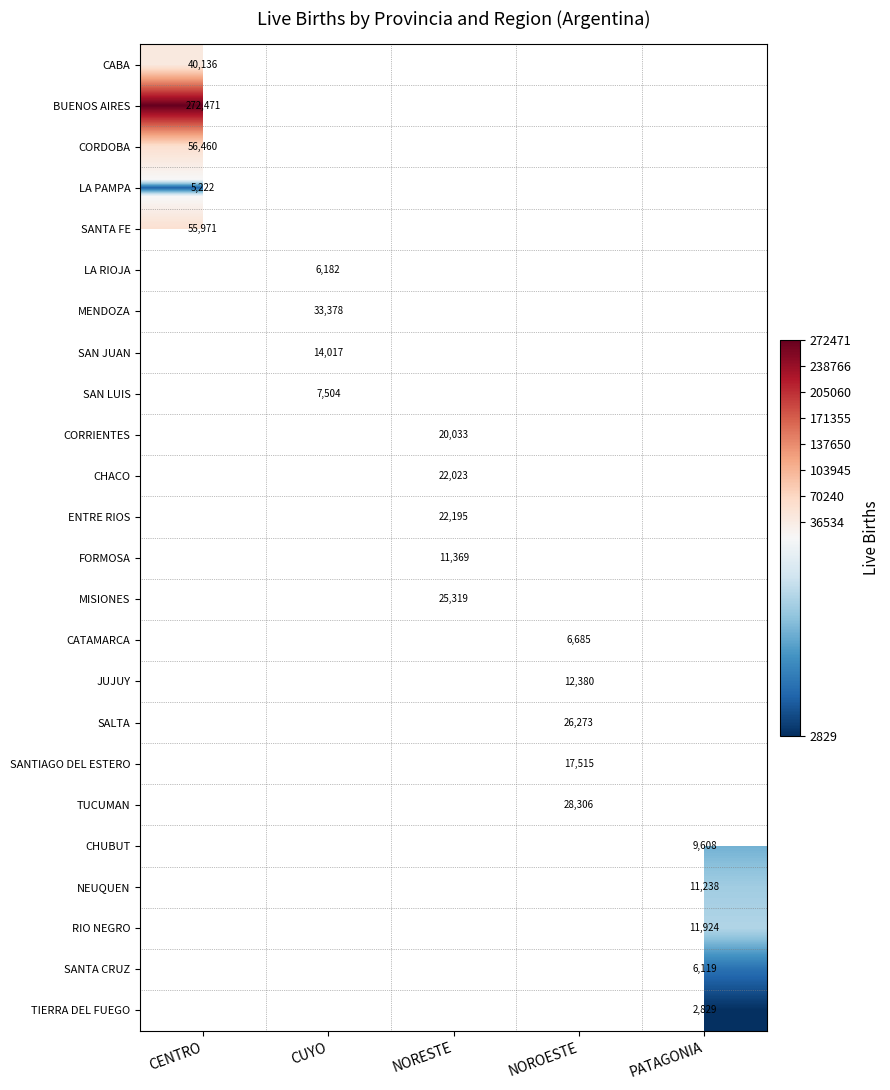

How many series are shown in this chart?

24